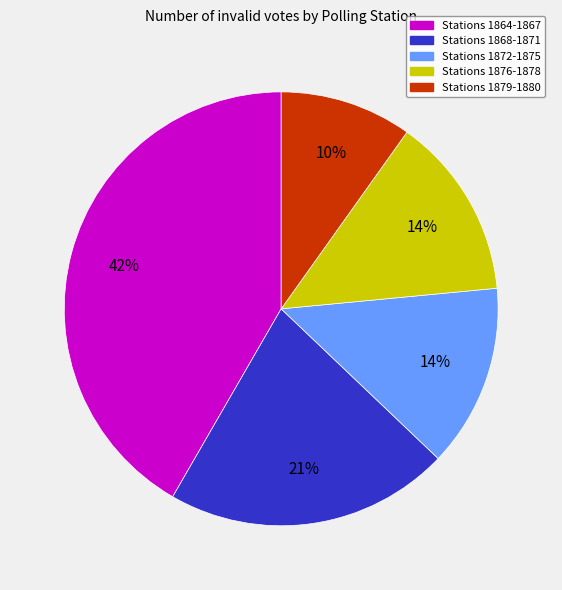

To the nearest percent, what is the average slice percentage?

20%